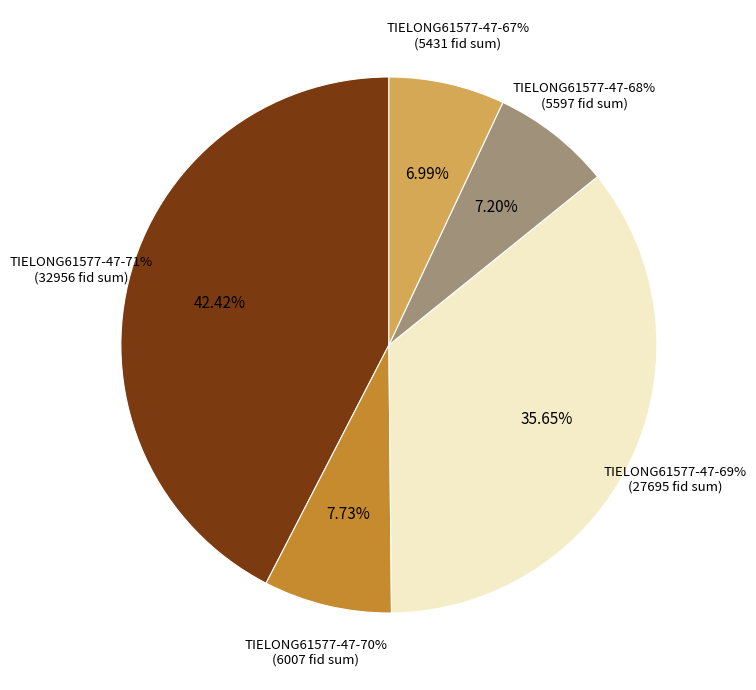

Rank the categories by value from lowest to highest.

TIELONG61577-47-67%, TIELONG61577-47-68%, TIELONG61577-47-70%, TIELONG61577-47-69%, TIELONG61577-47-71%